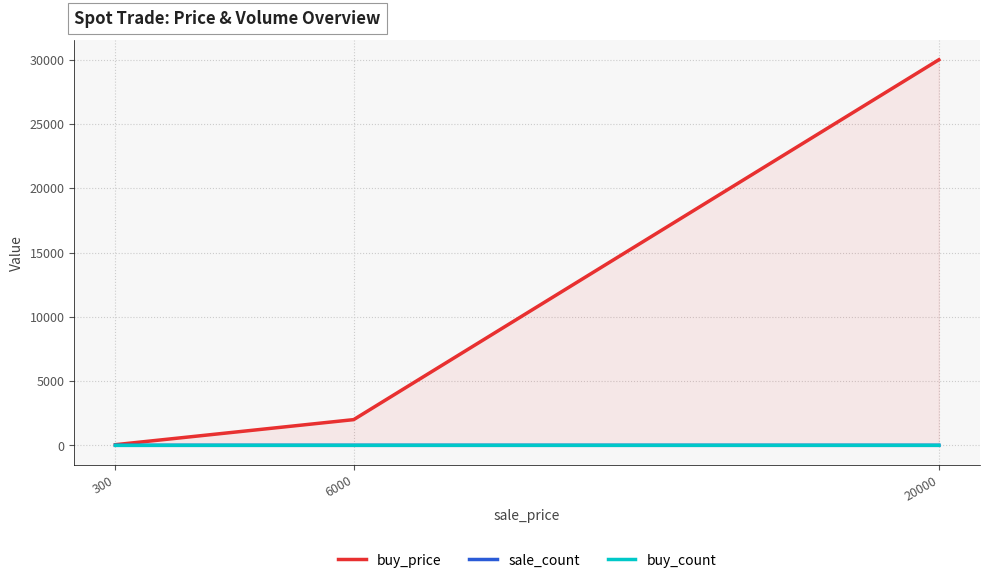

Reading left to right, transcribe all the data shown in this chart.

buy_price: 20000=30000.0	6000=2000.0	300=50.0
sale_count: 20000=0.0	6000=0.1	300=0.1
buy_count: 20000=0.0	6000=0.1	300=0.1